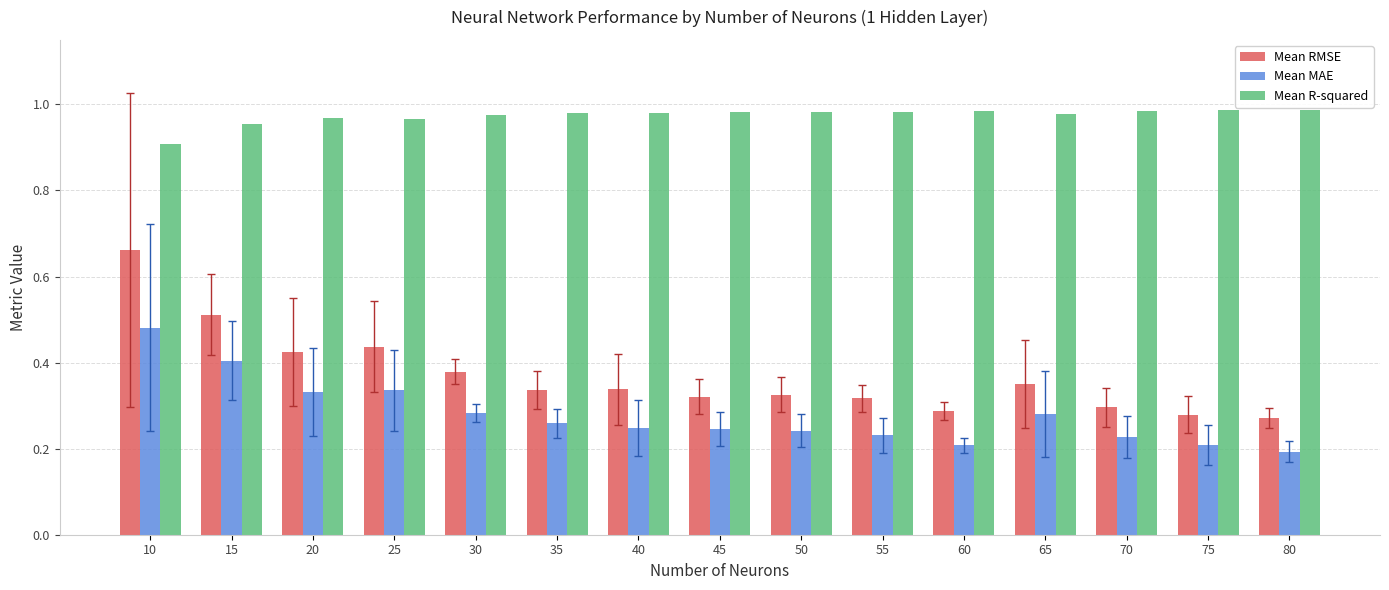

What is the sum of all Mean R-squared values?

14.6